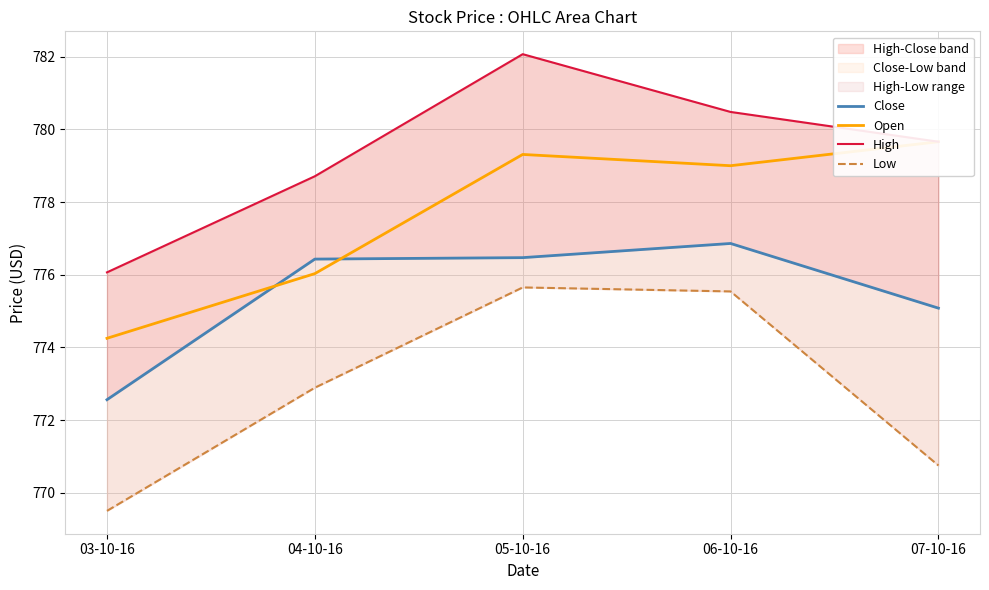

Reading left to right, what are all the values shown in this chart?

Close: 772.6	776.4	776.5	776.9	775.1
Open: 774.2	776.0	779.3	779.0	779.7
High: 776.1	778.7	782.1	780.5	779.7
Low: 769.5	772.9	775.7	775.5	770.8